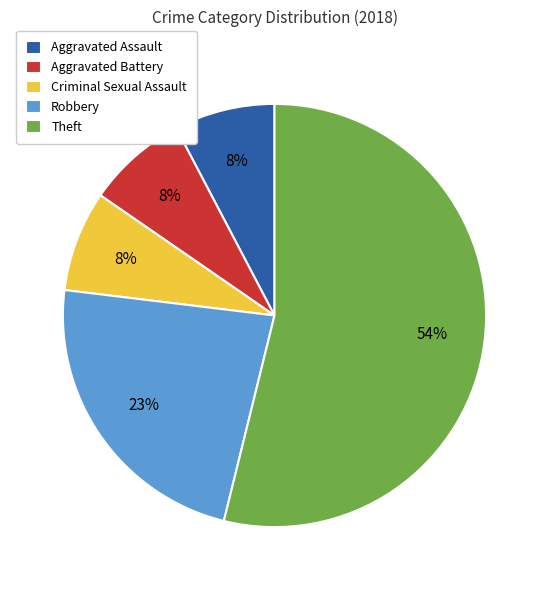

How many slices are in this pie chart?

5